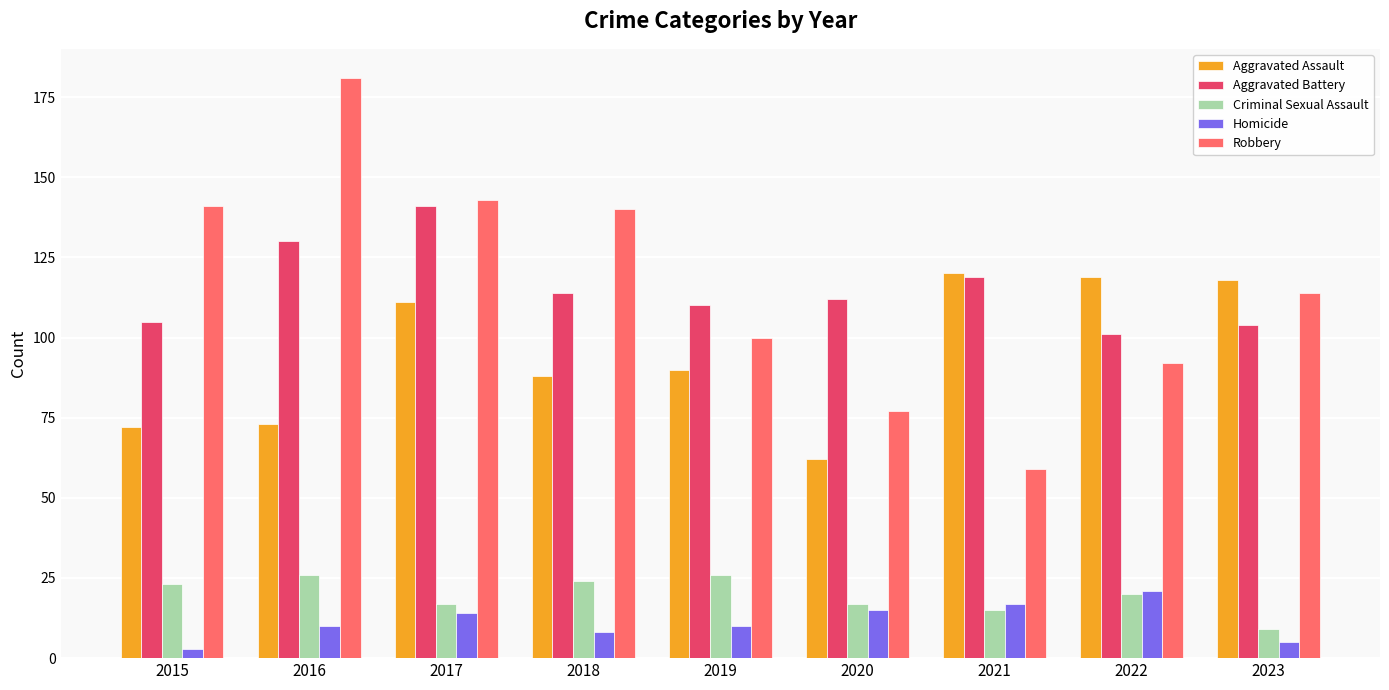

True or false: Robbery has a value of 49 at 2022.

False